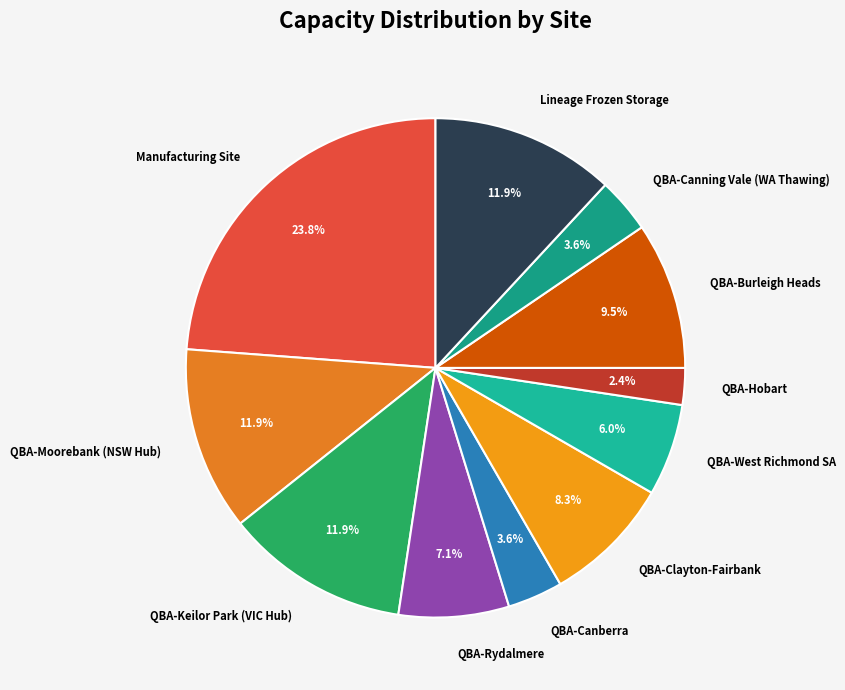

To the nearest percent, what is the combined percentage of QBA-Burleigh Heads and QBA-Rydalmere?

17%